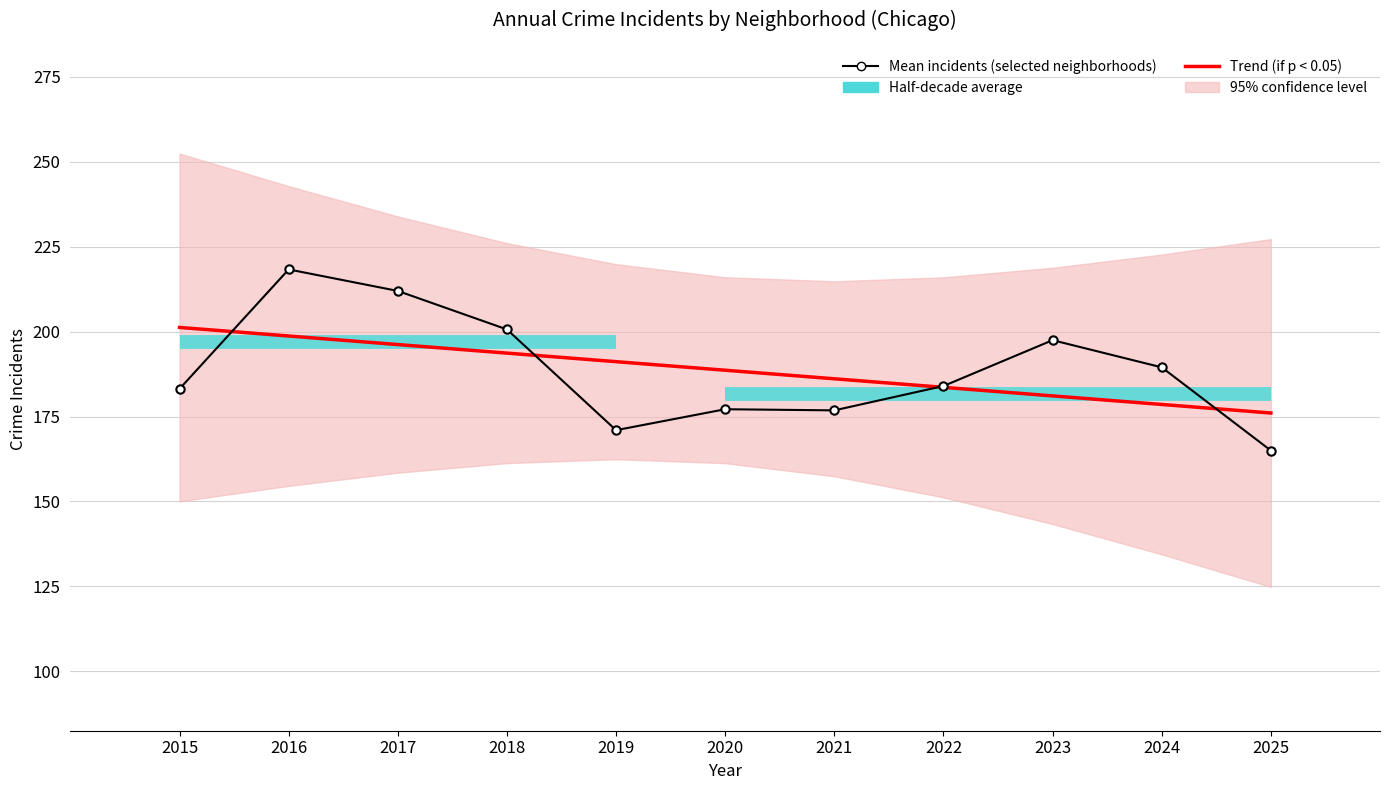

Between 2019 and 2022, which series saw the biggest shift?

Mean incidents (selected neighborhoods)